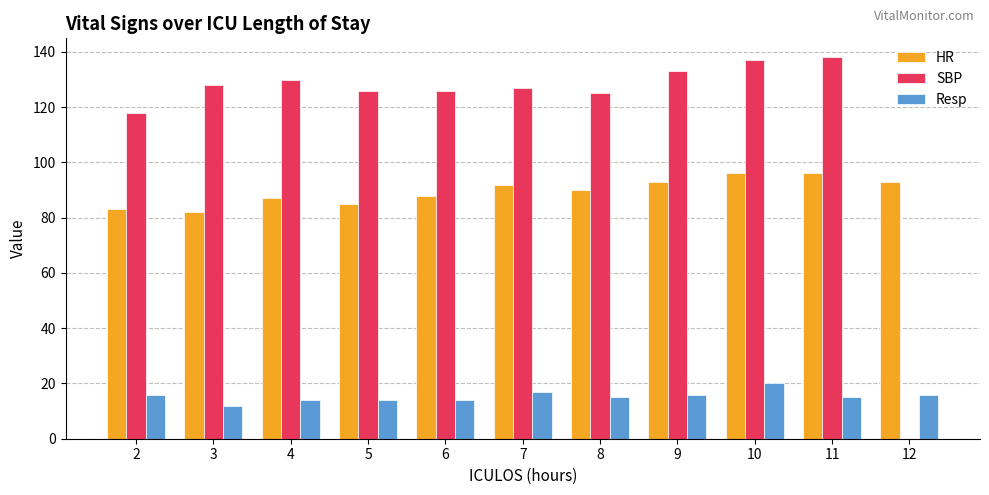

Where does the SBP series first go above 127?

3